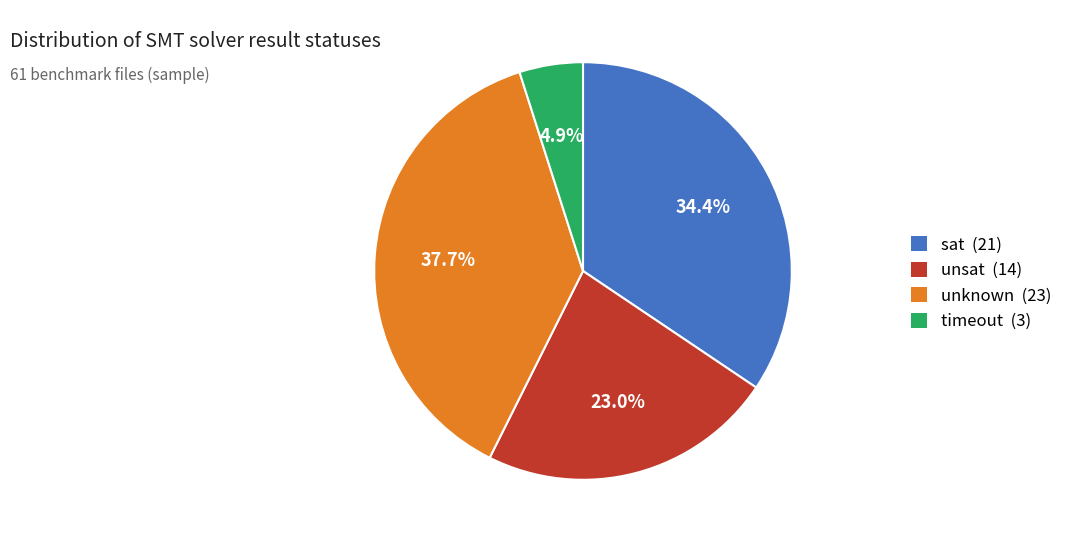

What is the largest slice in the pie chart?

unknown